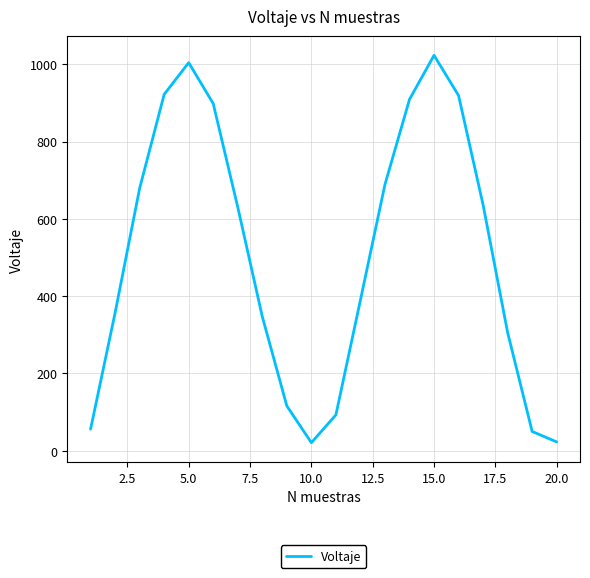

What is the smallest value displayed?

21